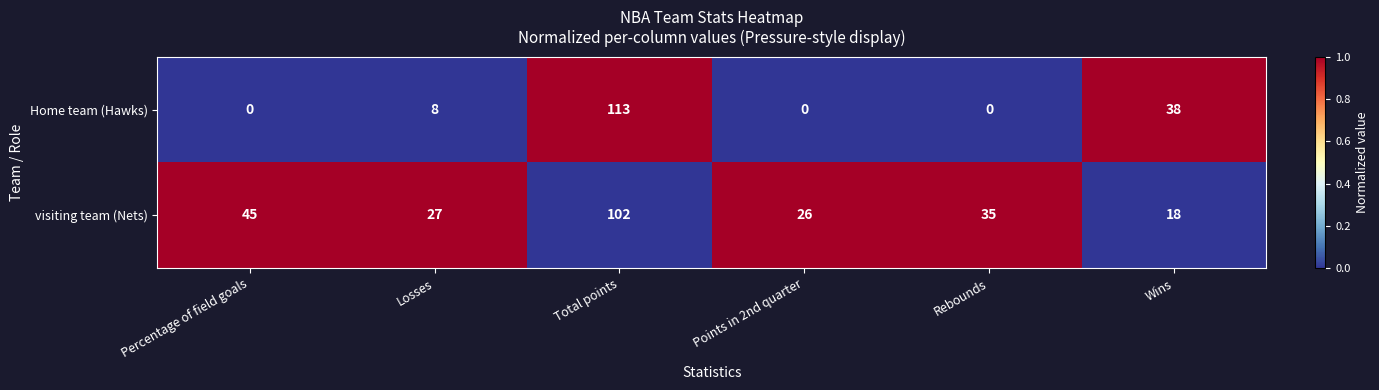

What is the difference between the highest and lowest values at Losses?

19